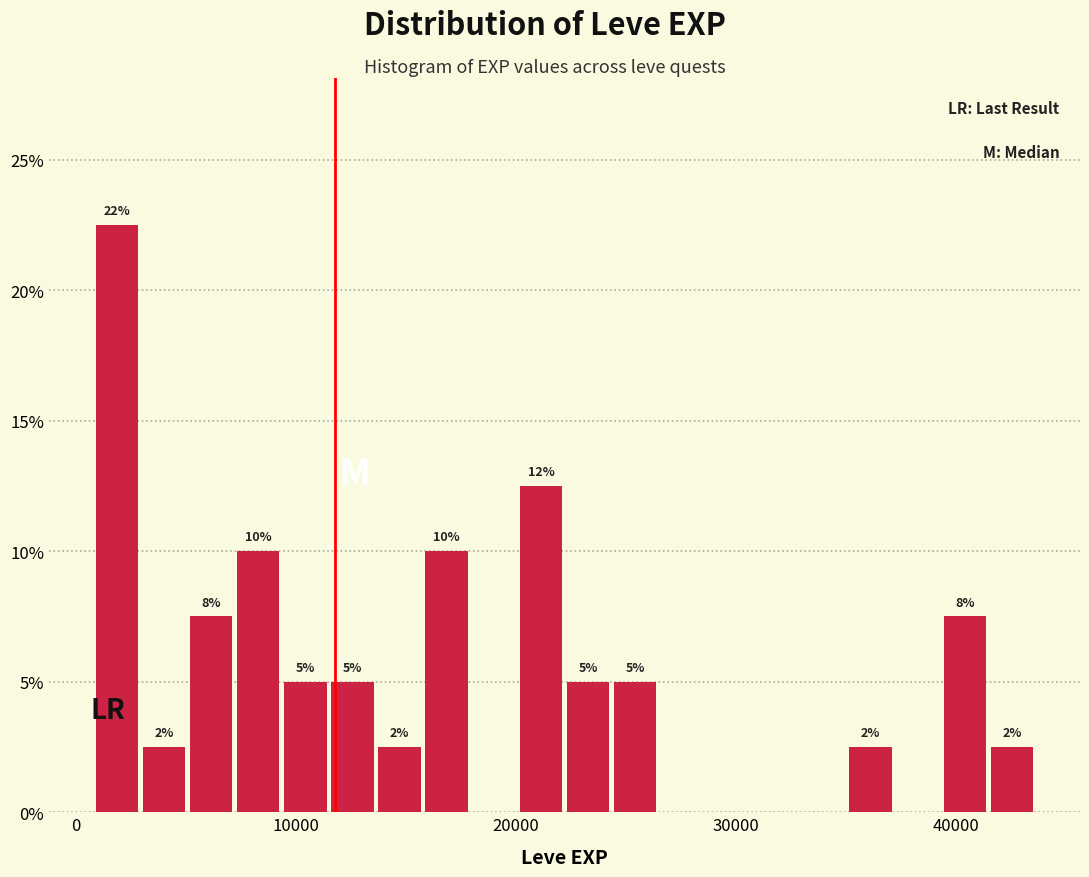

Around what value on the x-axis is the tallest bar? Give the approximate position of its centre, as read against the axis.

2000